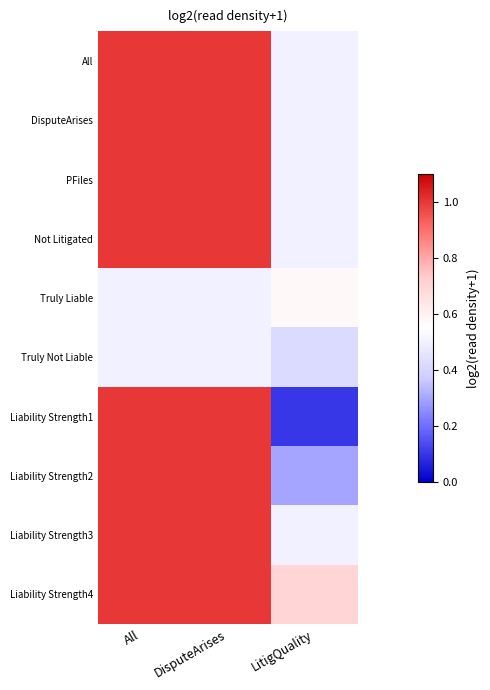

At DisputeArises, list the series in order from largest to smallest.

All, DisputeArises, PFiles, Not Litigated, Liability Strength1, Liability Strength2, Liability Strength3, Liability Strength4, Truly Not Liable, Truly Liable